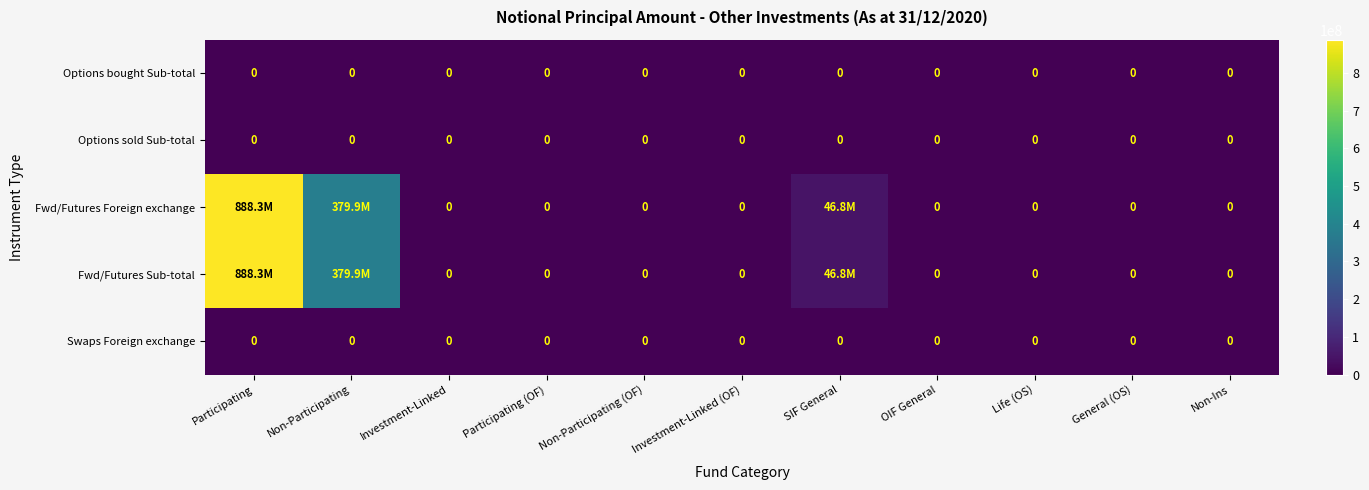

The Options sold Sub-total series shows 0 at Non-Participating. True or false?

True